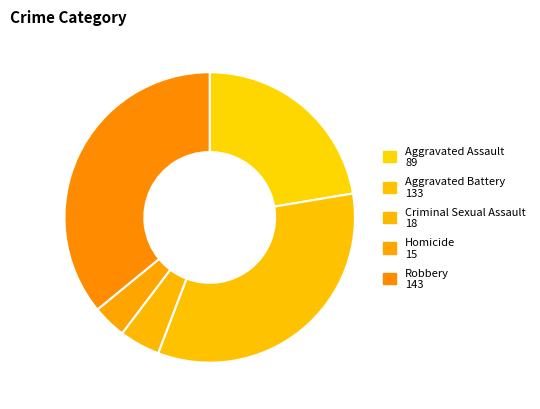

Does Homicide represent more than half of the total?

No